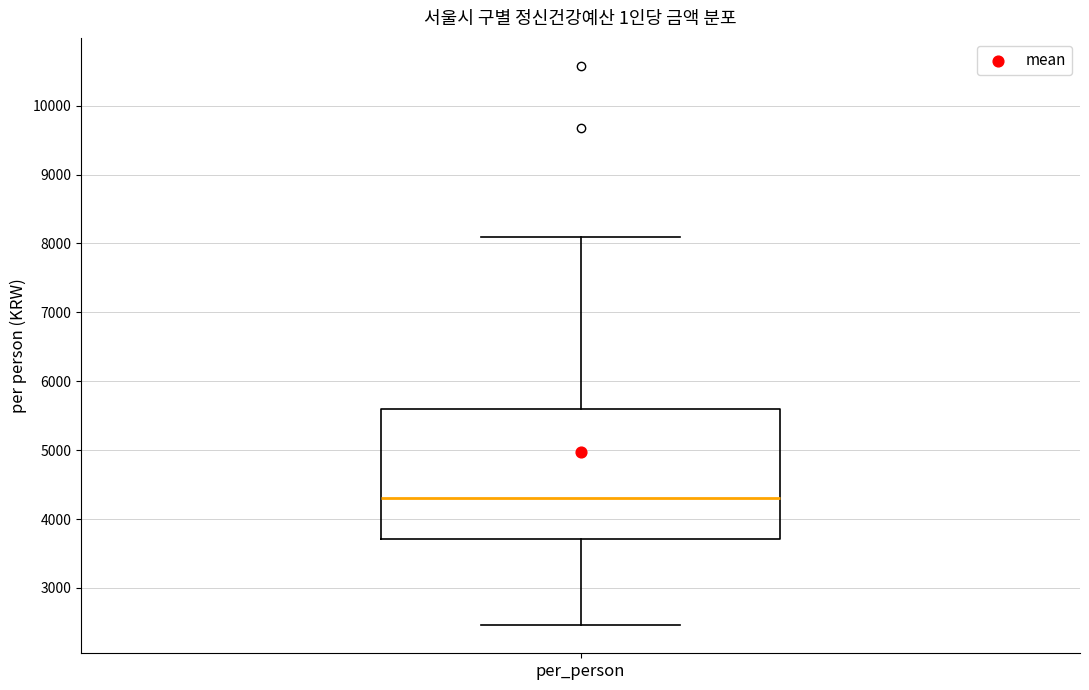

Transcribe this box plot: give where the median line is, the range the box spans, and where the two whiskers end, as read against the y-axis. The values are not printed on the chart, so give them approximately, as read against the axis.

median 4300, box 3700 to 5600, whiskers 2500 to 8100